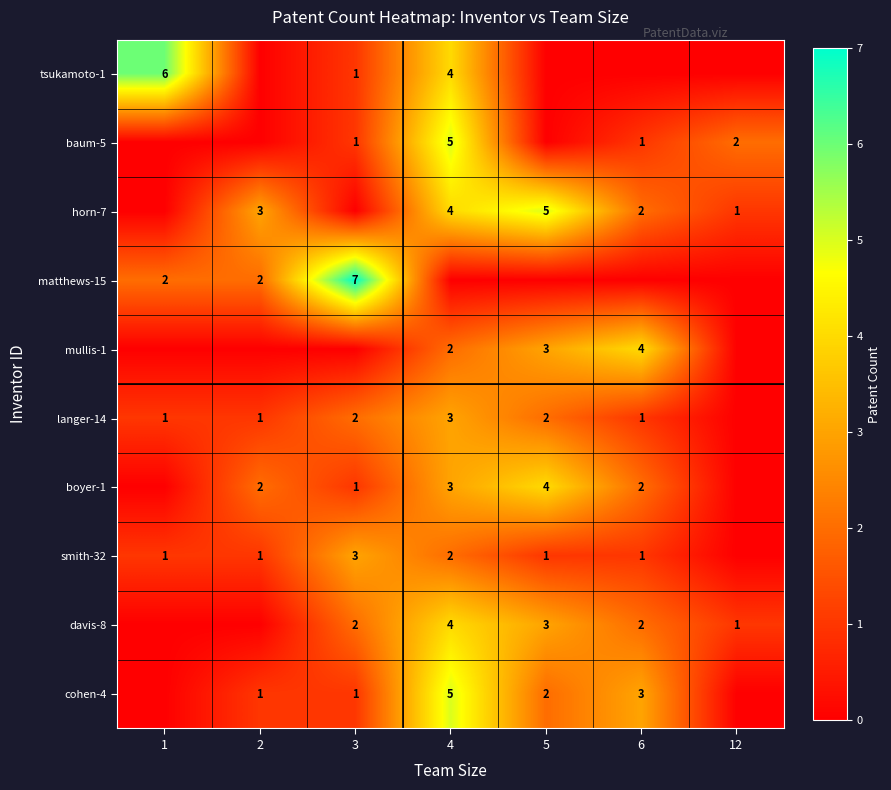

What is the sum of the smith-32 values at 1 and 2?

2